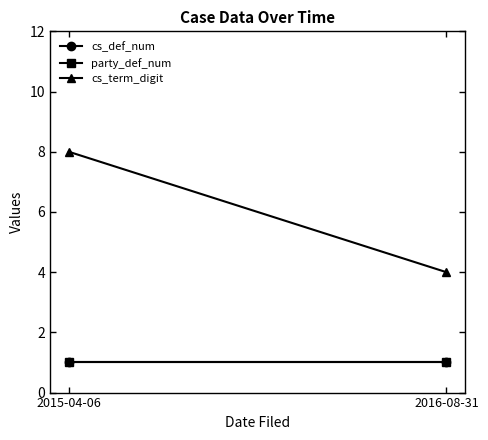

What value does the cs_def_num series have at 2015-04-06?

1